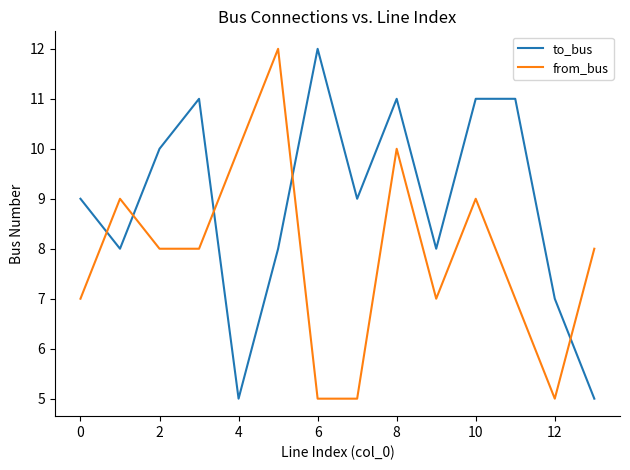

Rank the series by their average value, from highest to lowest.

to_bus, from_bus